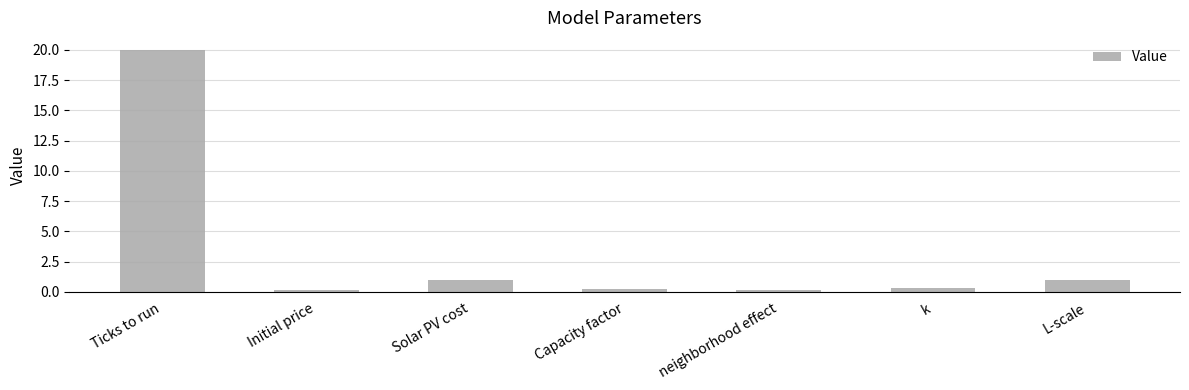

True or false: the data shows 1.0 at L-scale.

True